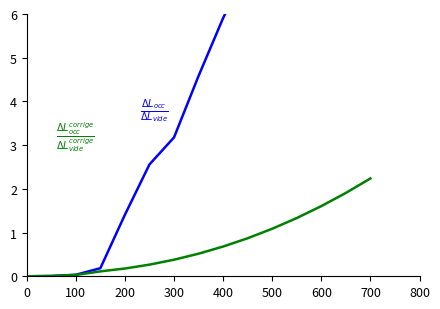

How many lines are shown in the chart?

2